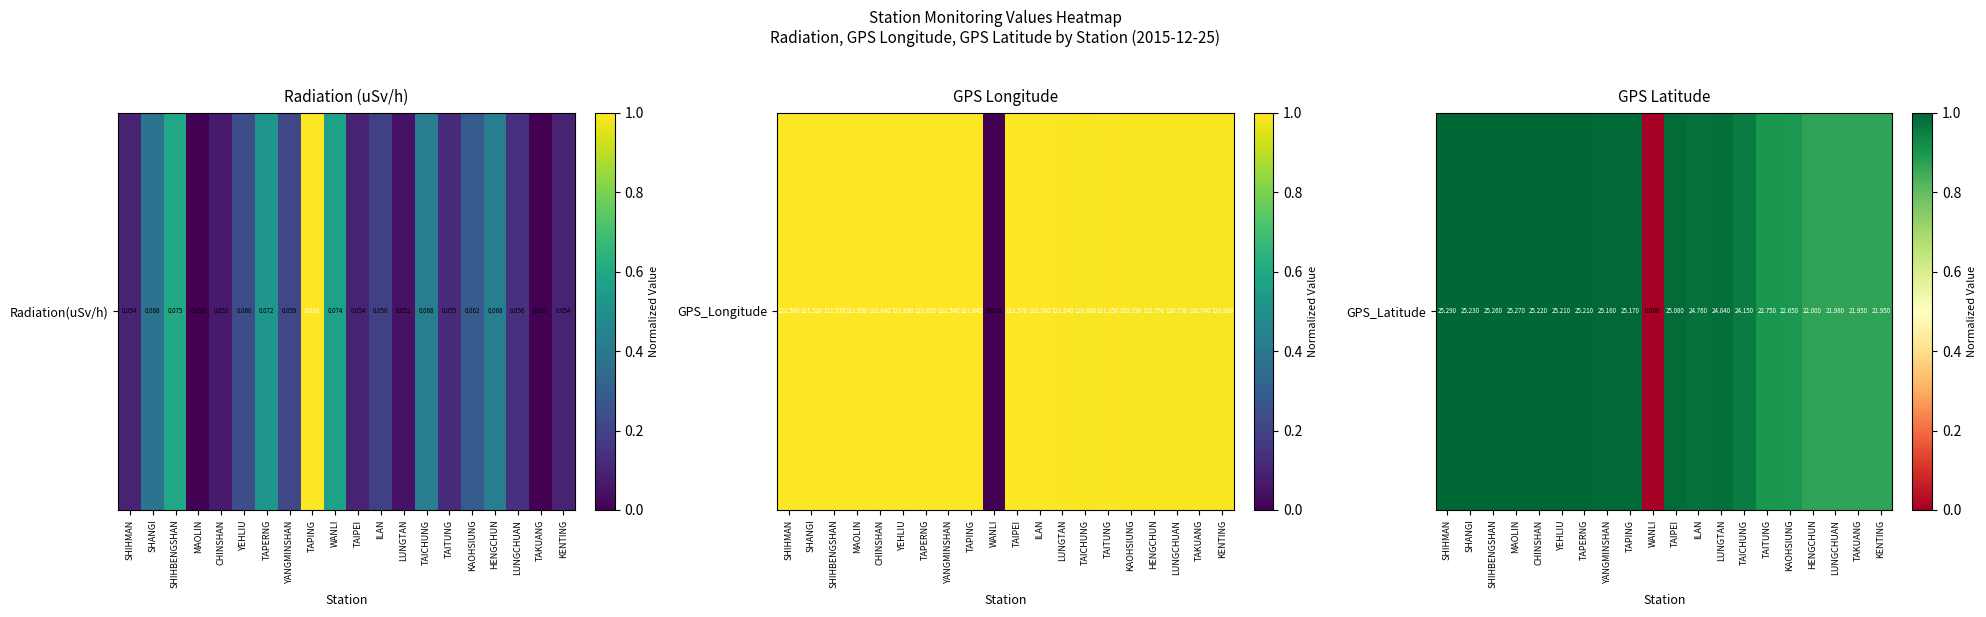

The value at ILAN is 1.0. True or false?

True